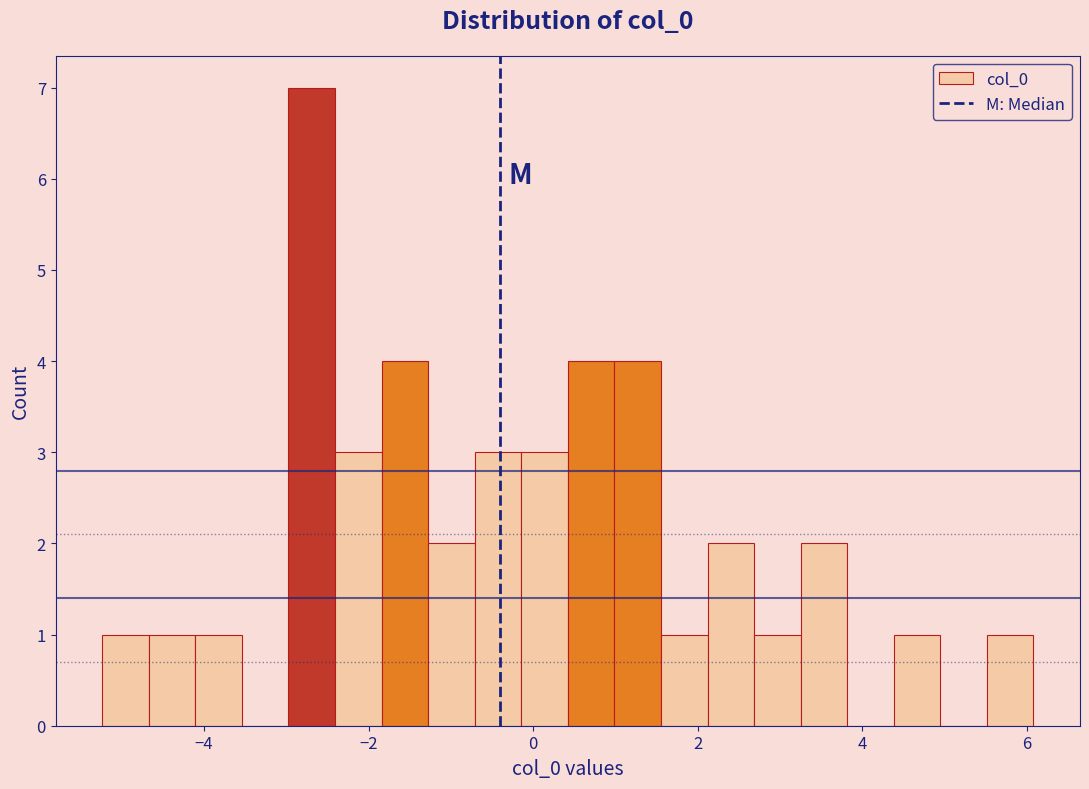

Around what value on the x-axis is the tallest bar? Give the approximate position of its centre, as read against the axis.

-2.6